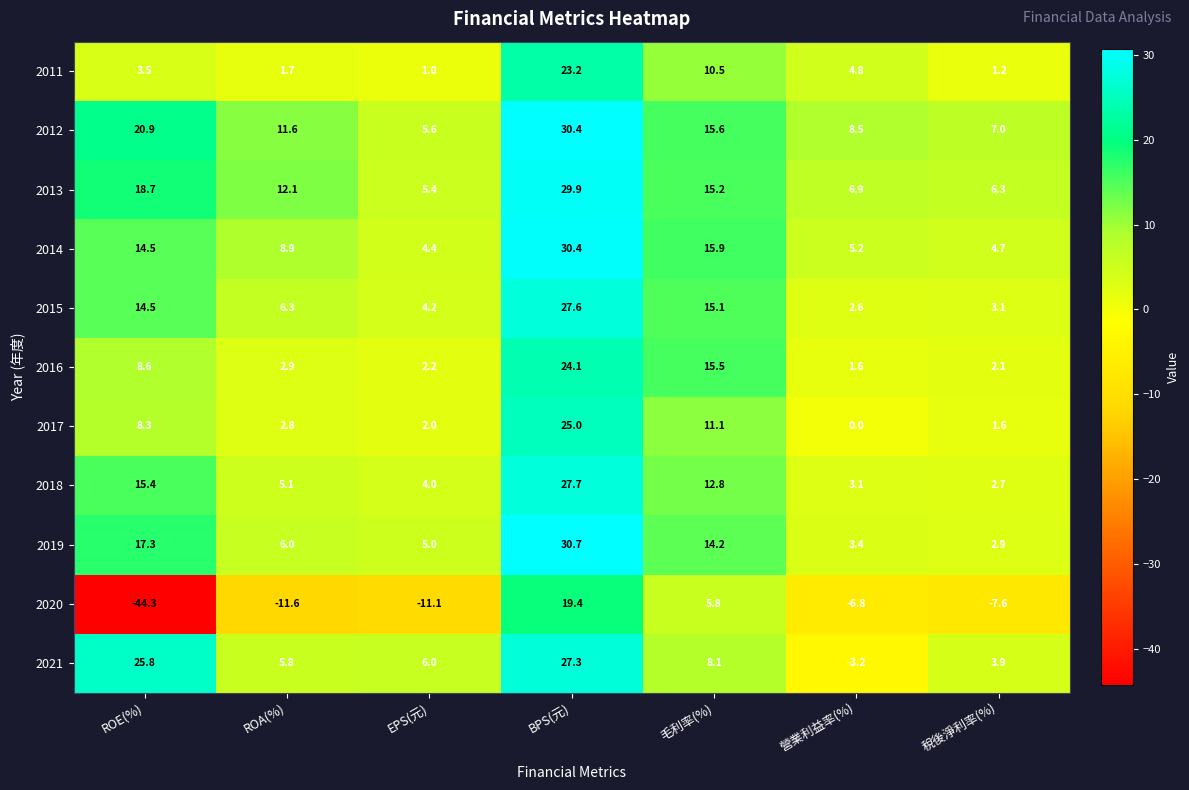

What is the greatest value displayed?

30.7